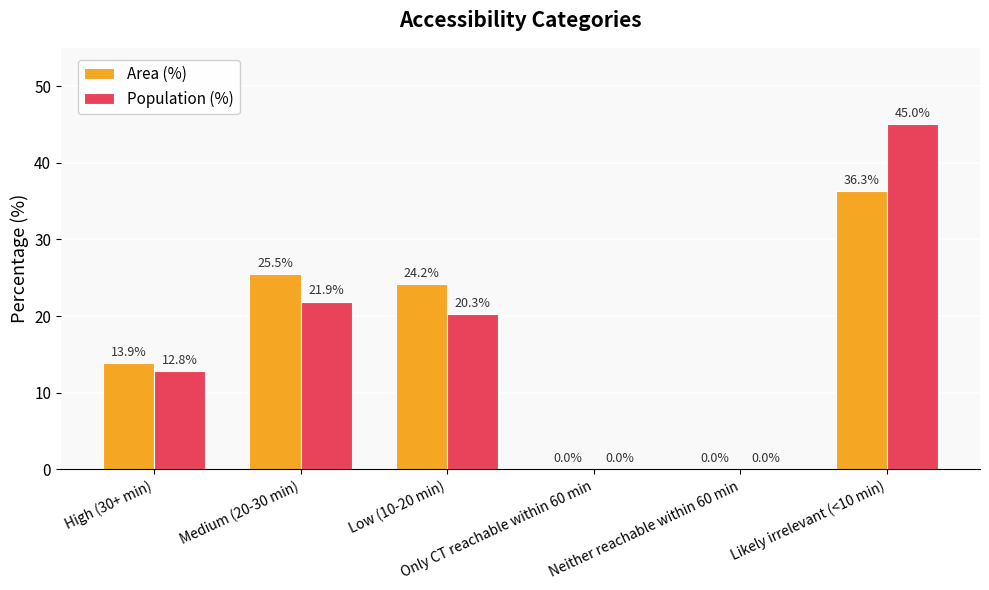

What is the total value across all series at Low (10-20 min)?

44.5